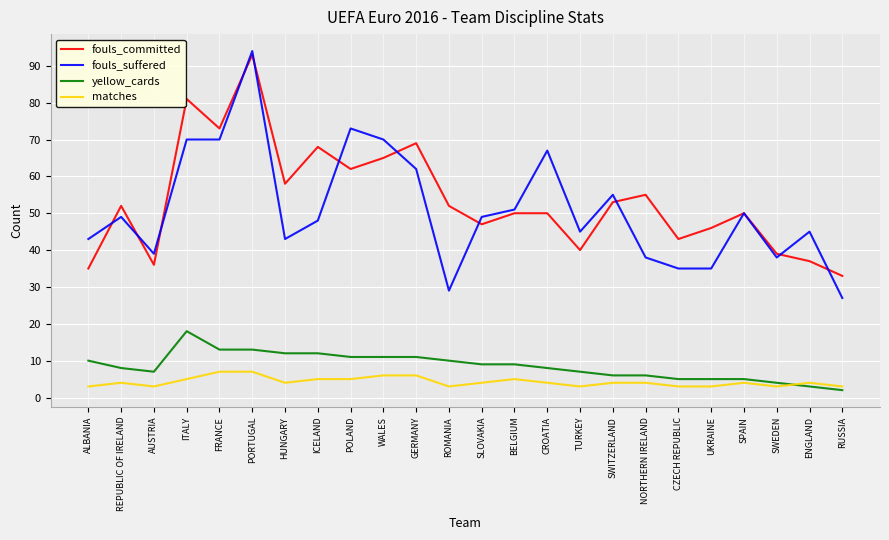

Reading right to left, transcribe all the data shown in this chart.

fouls_committed: RUSSIA=33	ENGLAND=37	SWEDEN=39	SPAIN=50	UKRAINE=46	CZECH REPUBLIC=43	NORTHERN IRELAND=55	SWITZERLAND=53	TURKEY=40	CROATIA=50	BELGIUM=50	SLOVAKIA=47	ROMANIA=52	GERMANY=69	WALES=65	POLAND=62	ICELAND=68	HUNGARY=58	PORTUGAL=93	FRANCE=73	ITALY=81	AUSTRIA=36	REPUBLIC OF IRELAND=52	ALBANIA=35
fouls_suffered: RUSSIA=27	ENGLAND=45	SWEDEN=38	SPAIN=50	UKRAINE=35	CZECH REPUBLIC=35	NORTHERN IRELAND=38	SWITZERLAND=55	TURKEY=45	CROATIA=67	BELGIUM=51	SLOVAKIA=49	ROMANIA=29	GERMANY=62	WALES=70	POLAND=73	ICELAND=48	HUNGARY=43	PORTUGAL=94	FRANCE=70	ITALY=70	AUSTRIA=39	REPUBLIC OF IRELAND=49	ALBANIA=43
yellow_cards: RUSSIA=2	ENGLAND=3	SWEDEN=4	SPAIN=5	UKRAINE=5	CZECH REPUBLIC=5	NORTHERN IRELAND=6	SWITZERLAND=6	TURKEY=7	CROATIA=8	BELGIUM=9	SLOVAKIA=9	ROMANIA=10	GERMANY=11	WALES=11	POLAND=11	ICELAND=12	HUNGARY=12	PORTUGAL=13	FRANCE=13	ITALY=18	AUSTRIA=7	REPUBLIC OF IRELAND=8	ALBANIA=10
matches: RUSSIA=3	ENGLAND=4	SWEDEN=3	SPAIN=4	UKRAINE=3	CZECH REPUBLIC=3	NORTHERN IRELAND=4	SWITZERLAND=4	TURKEY=3	CROATIA=4	BELGIUM=5	SLOVAKIA=4	ROMANIA=3	GERMANY=6	WALES=6	POLAND=5	ICELAND=5	HUNGARY=4	PORTUGAL=7	FRANCE=7	ITALY=5	AUSTRIA=3	REPUBLIC OF IRELAND=4	ALBANIA=3